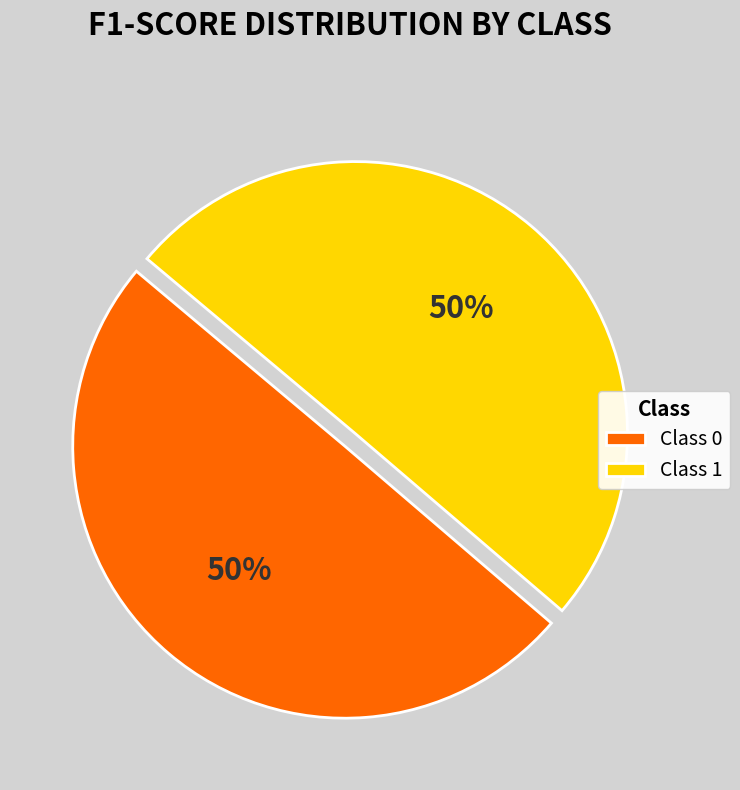

The Class 1 slice represents 50% of the pie. True or false?

True